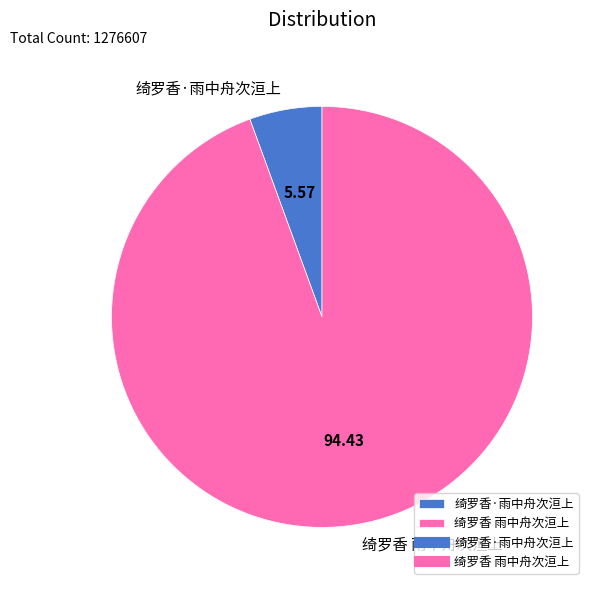

Approximately how many times larger is the value at 绮罗香 雨中舟次洹上 compared to 绮罗香·雨中舟次洹上?

17.0